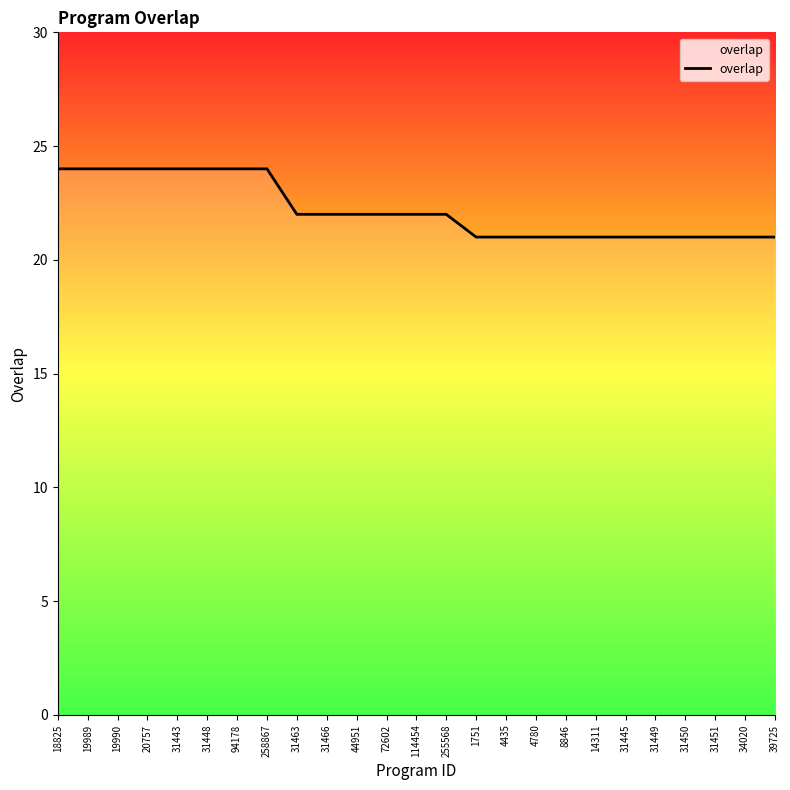

The chart shows a value of 21 at 4780. True or false?

True